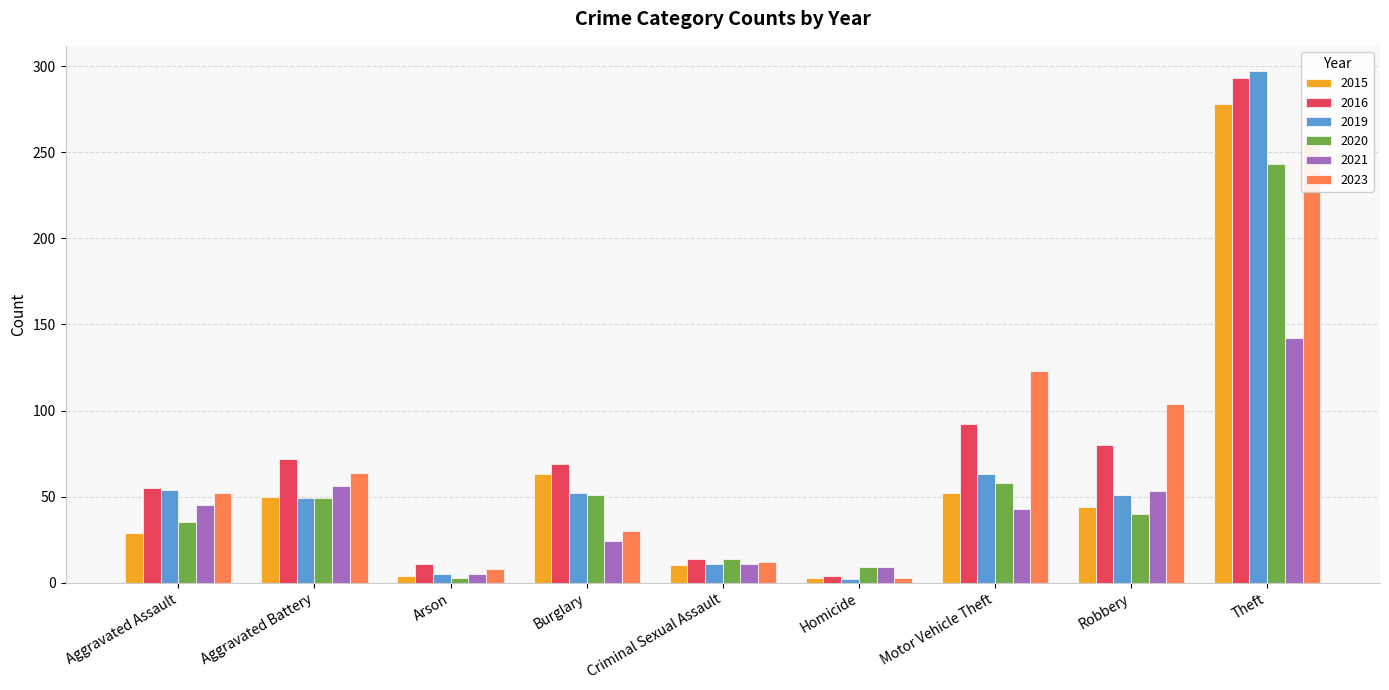

How many values in the 2015 series are below 44?

4